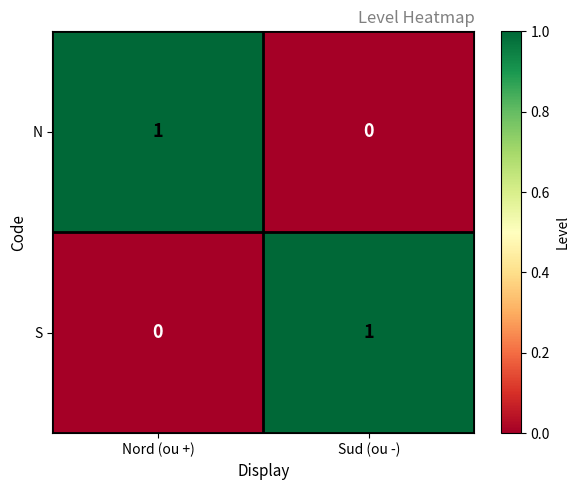

How many categories are shown in the chart?

2